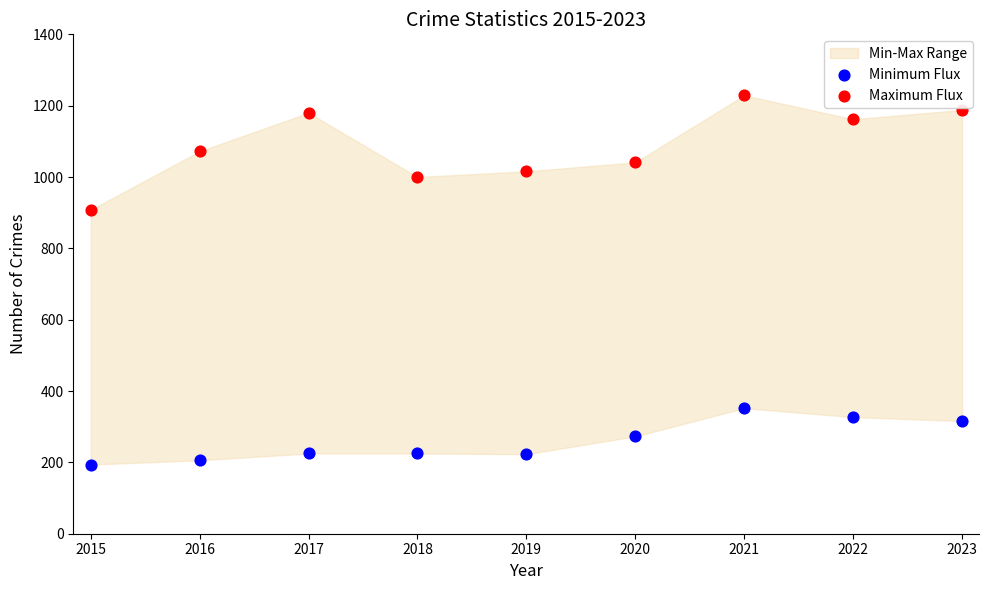

Across all data points, what is the range of Y values (max minus min)?

1035